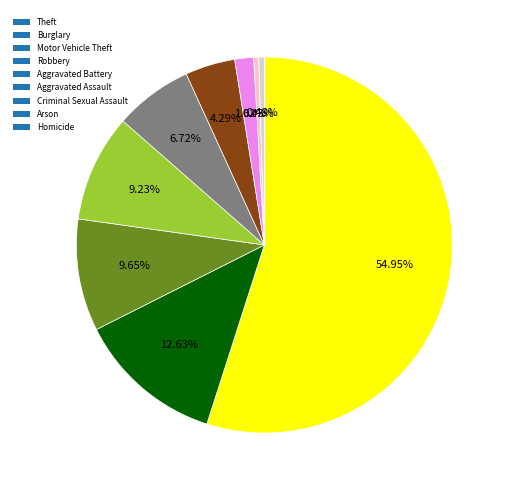

To the nearest percent, what is the difference between the Homicide and Robbery slice percentages?

9%